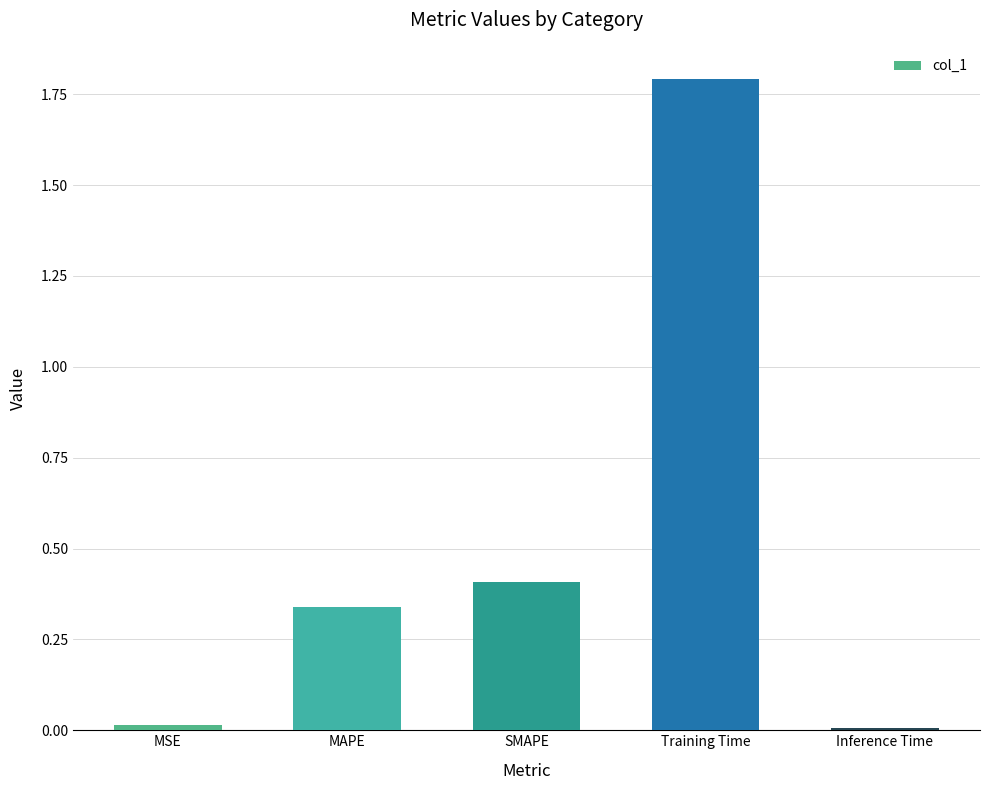

What is the maximum value shown in the chart?

1.8